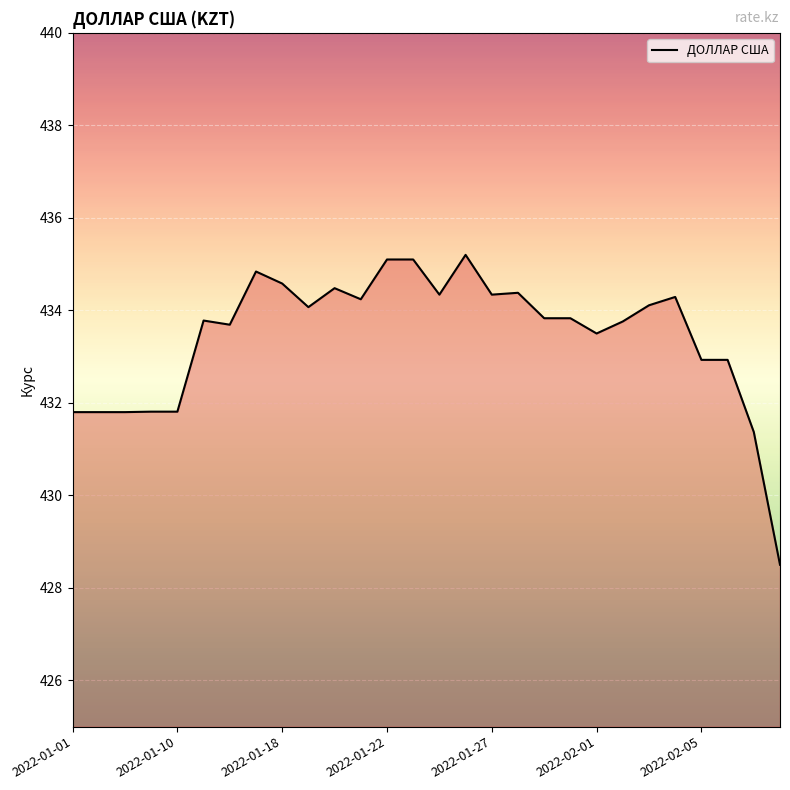

What is the greatest value displayed?

435.2